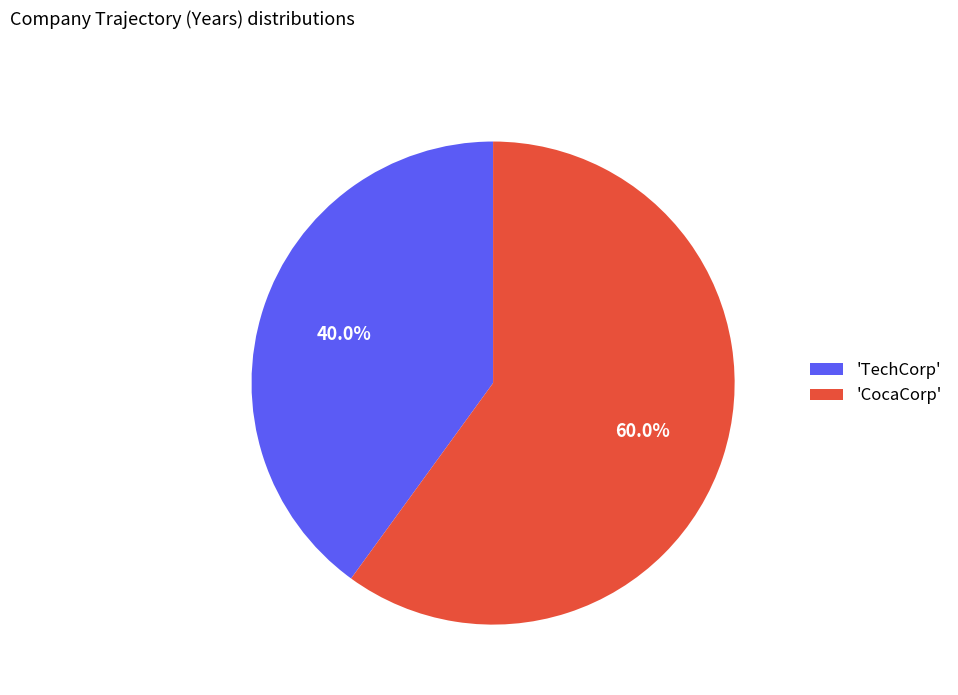

Between 'CocaCorp' and 'TechCorp', which is larger?

'CocaCorp'